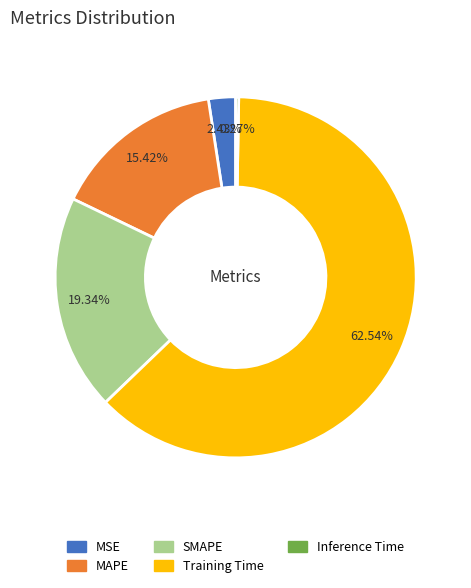

To the nearest percent, what percentage of the pie is MAPE?

15%